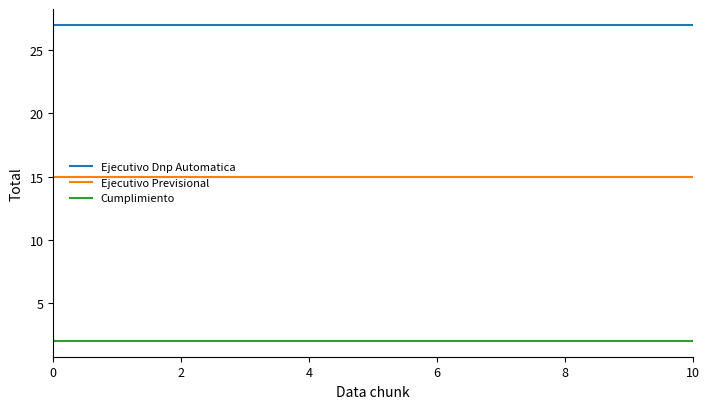

What are all the series names shown in the legend?

Ejecutivo Dnp Automatica, Ejecutivo Previsional, Cumplimiento